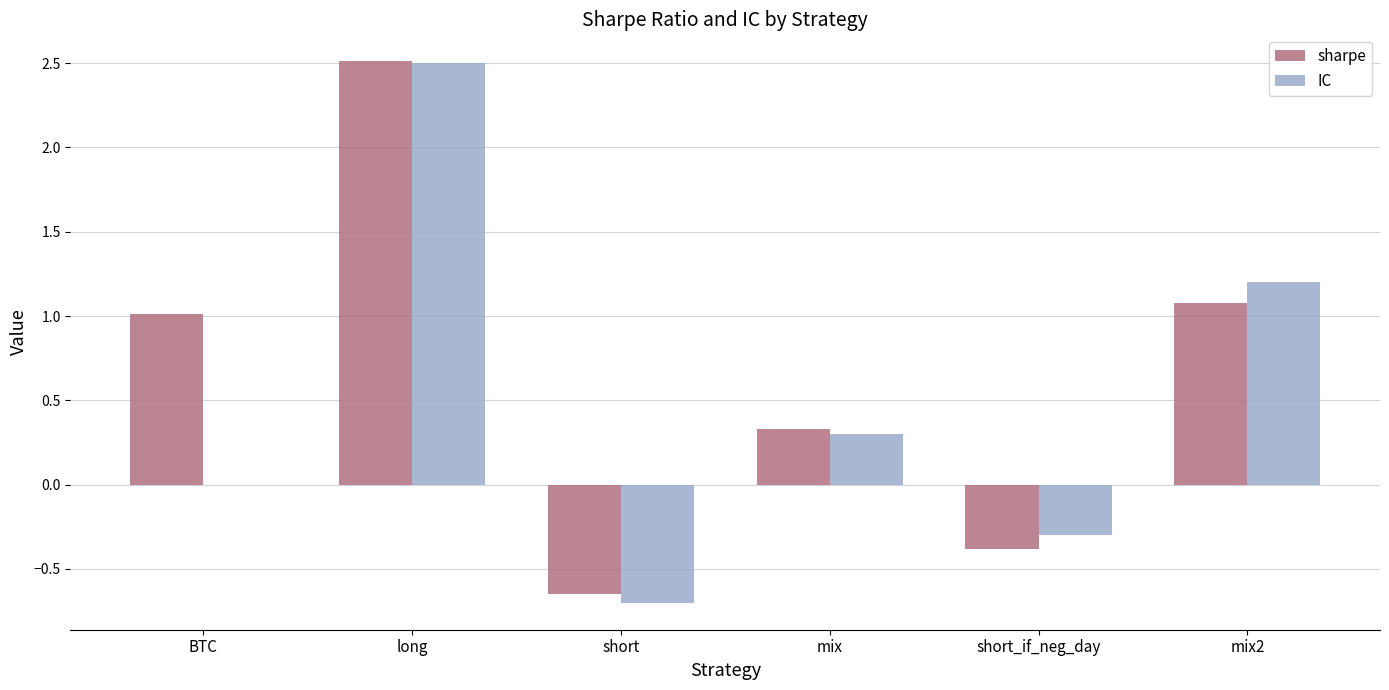

Read the sharpe value at long.

2.5